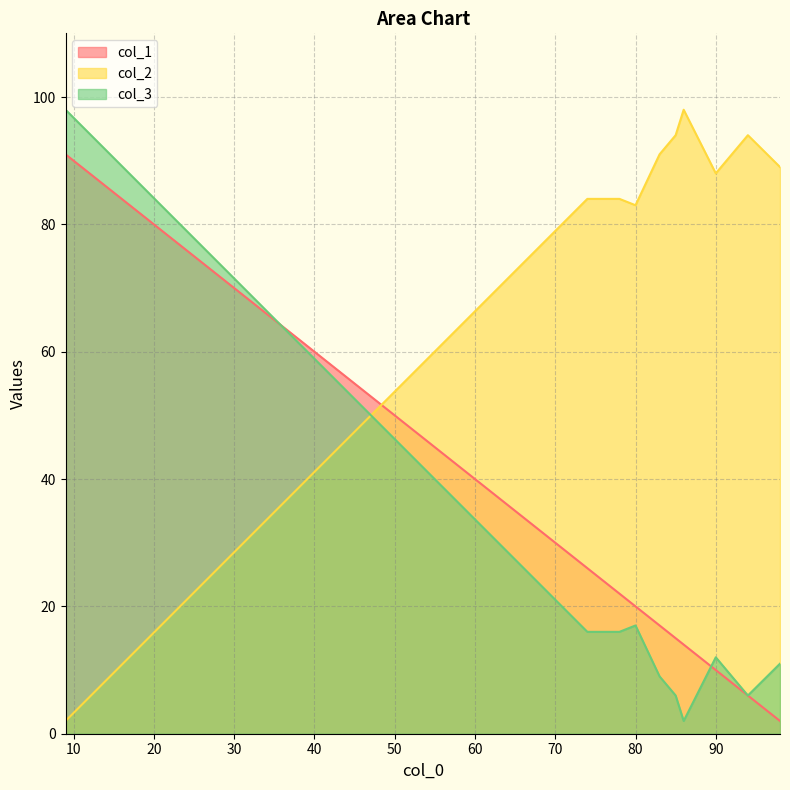

What is the sum of the col_3 values at 78 and 90?

28